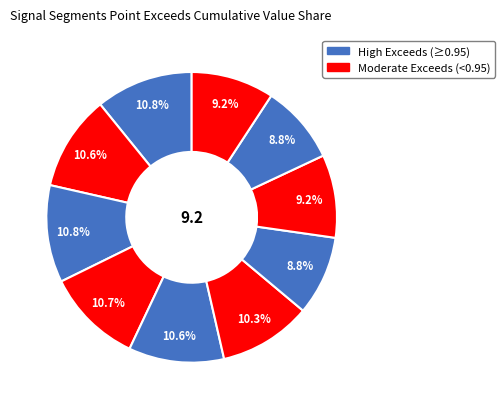

Count the number of slices in the pie.

10